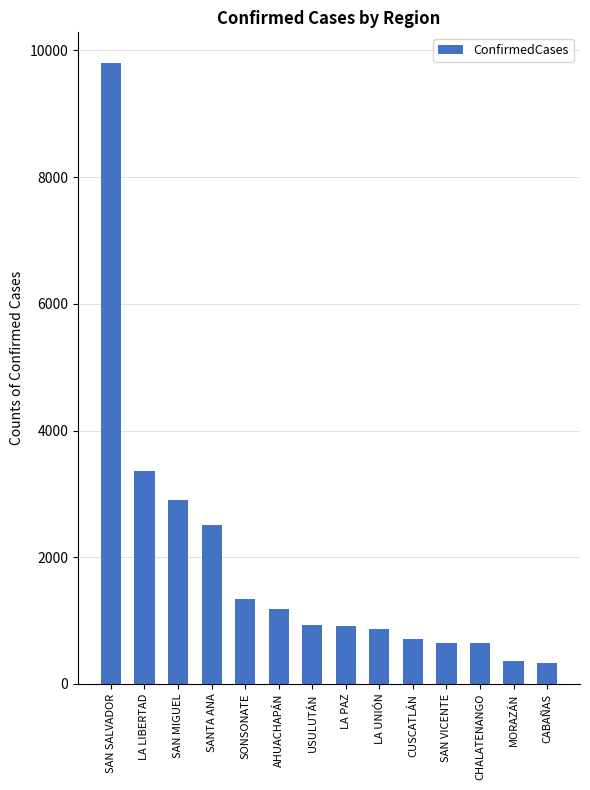

What is the label of the 3rd bar from the right?

CHALATENANGO